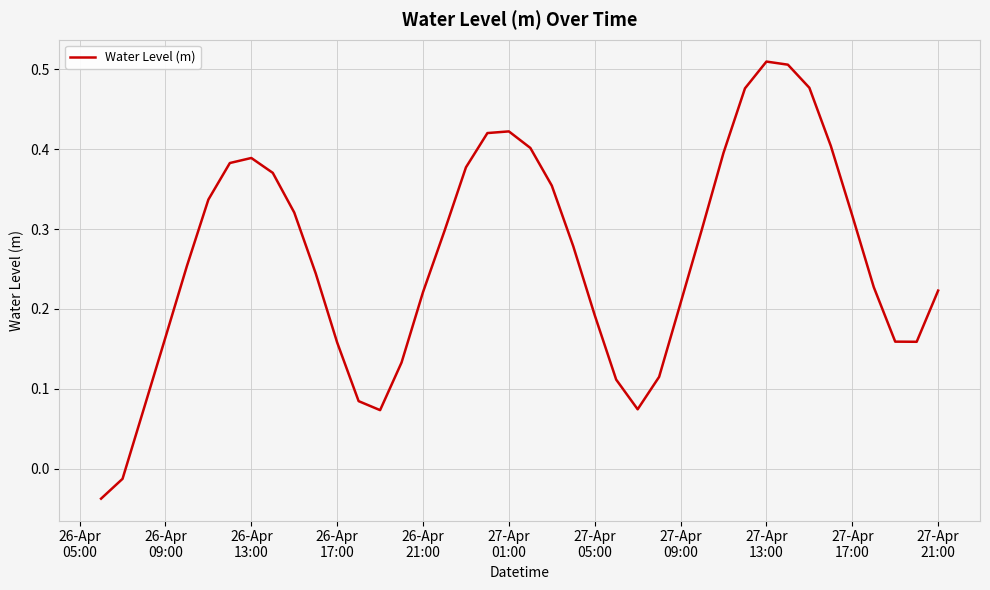

Is this an area chart (filled region under the line)?

No